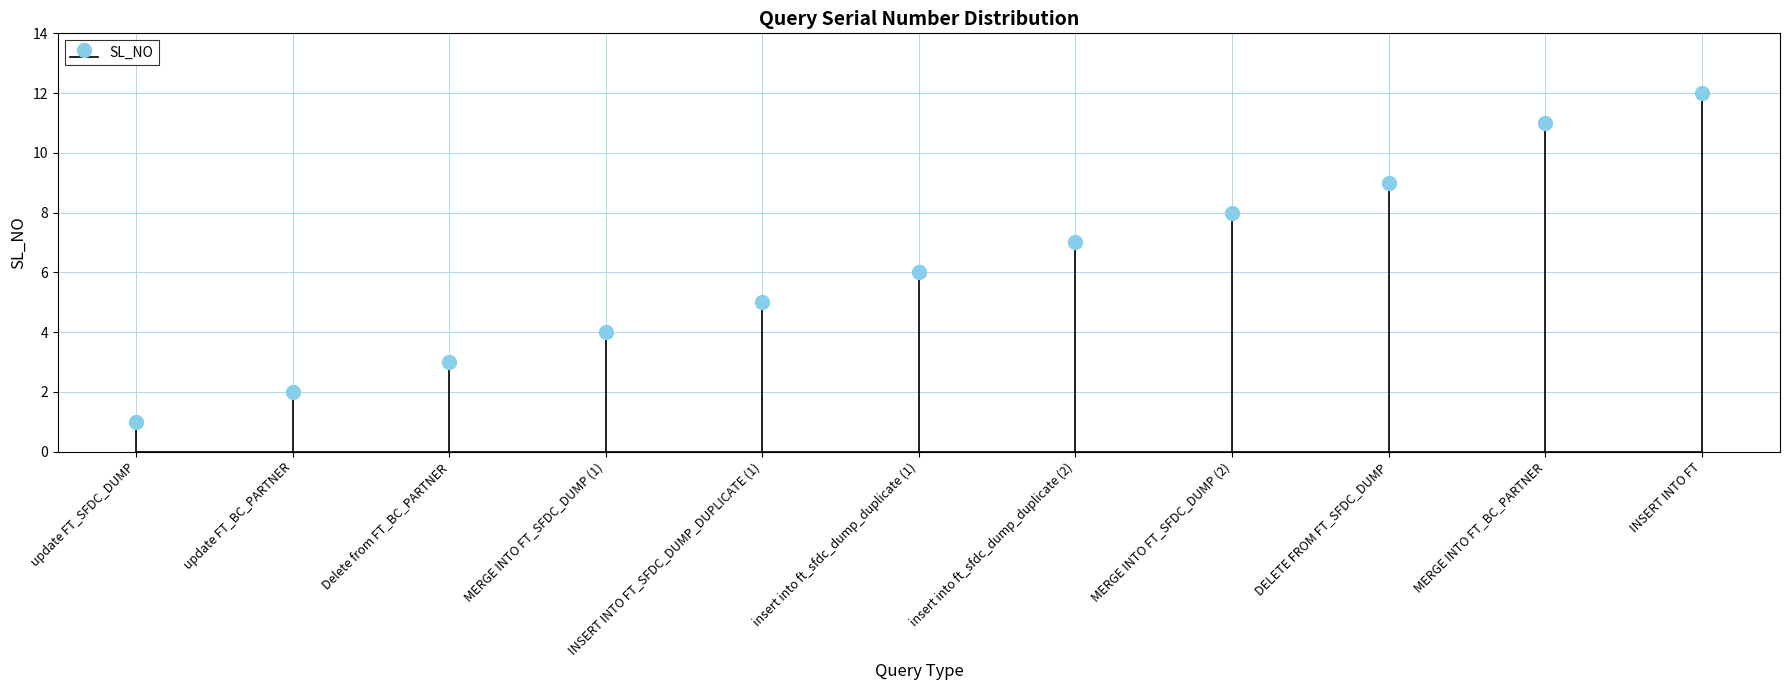

Where is the data nearest to the value 6?

insert into ft_sfdc_dump_duplicate (1)